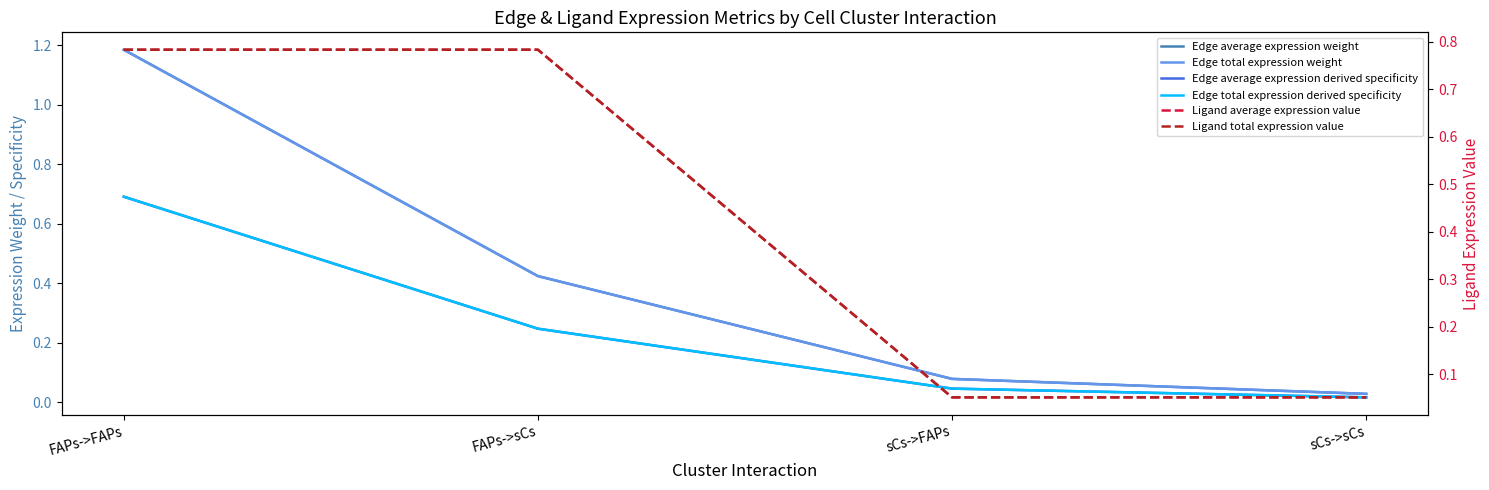

Is it true that Edge average expression derived specificity equals 0.1 at sCs->FAPs?

False